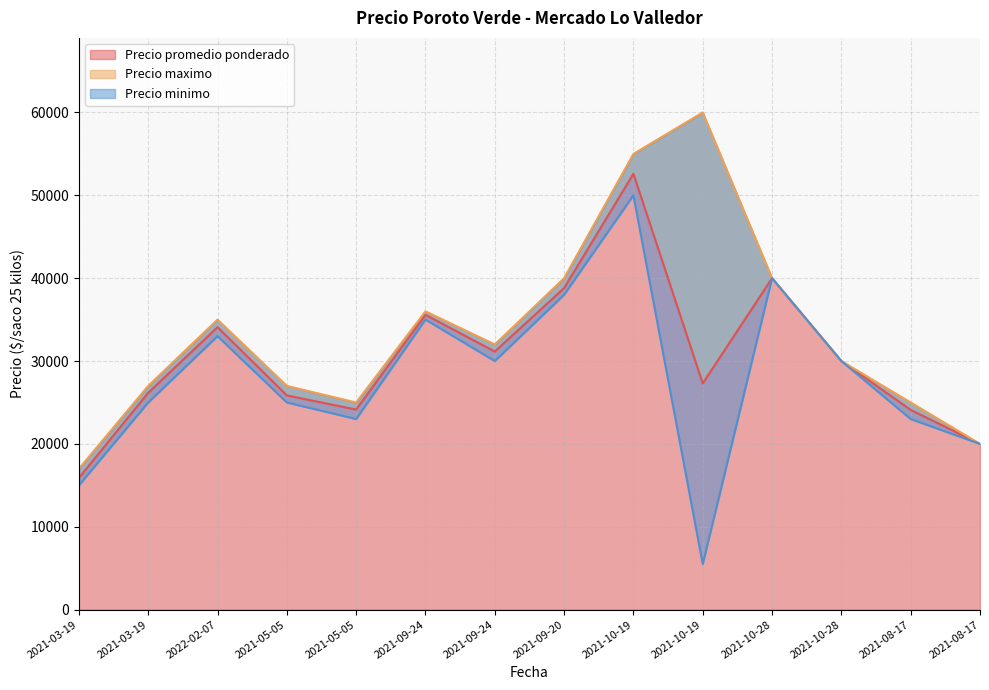

List the series in order of their overall mean, highest first.

Precio maximo, Precio promedio ponderado, Precio minimo